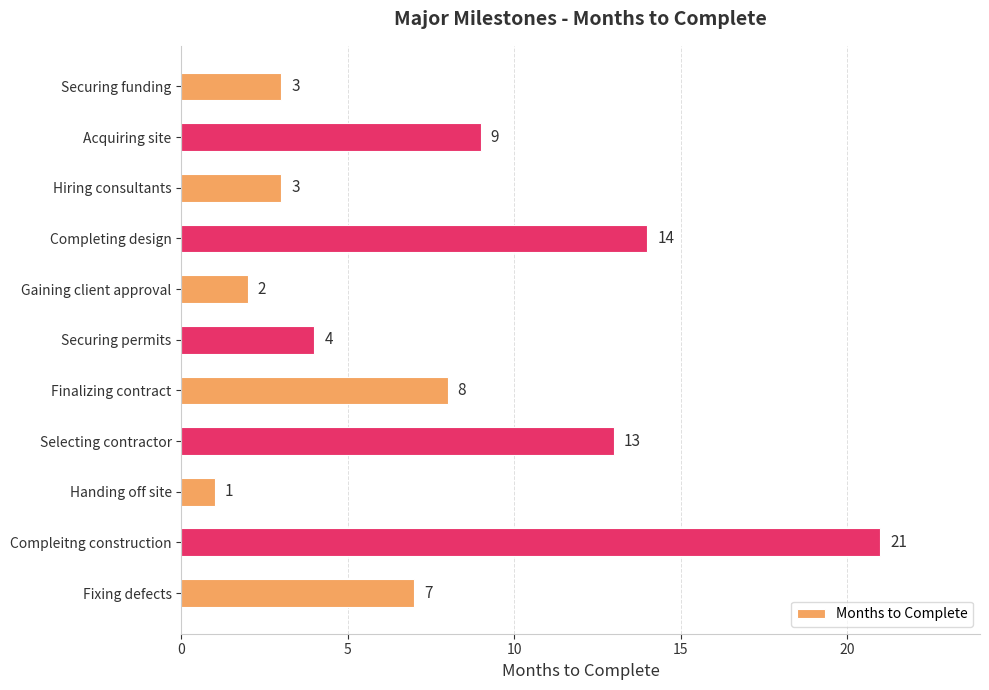

Read the value at Finalizing contract.

8